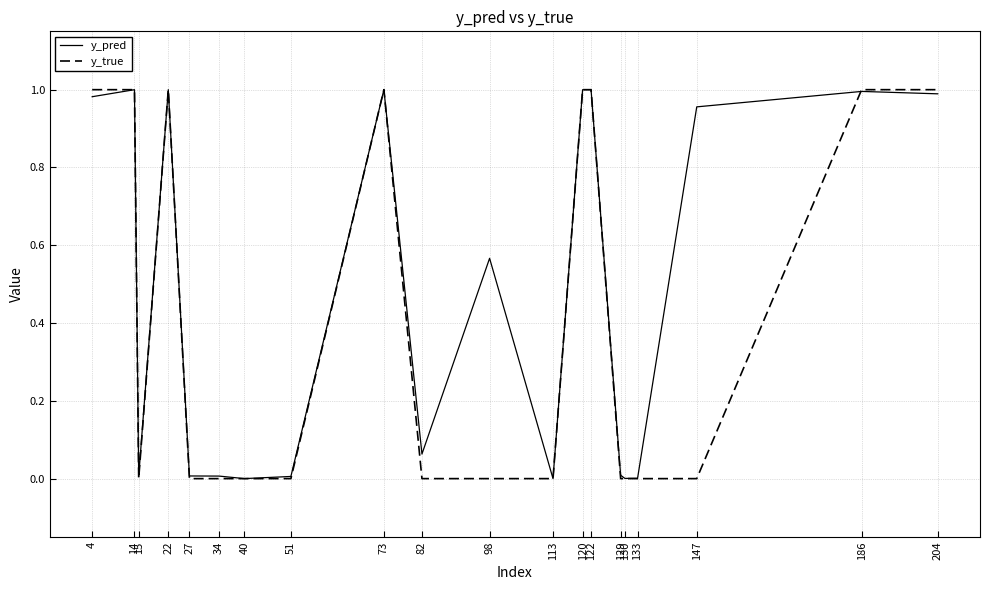

True or false: y_true has a value of 0.0 at 51.

True